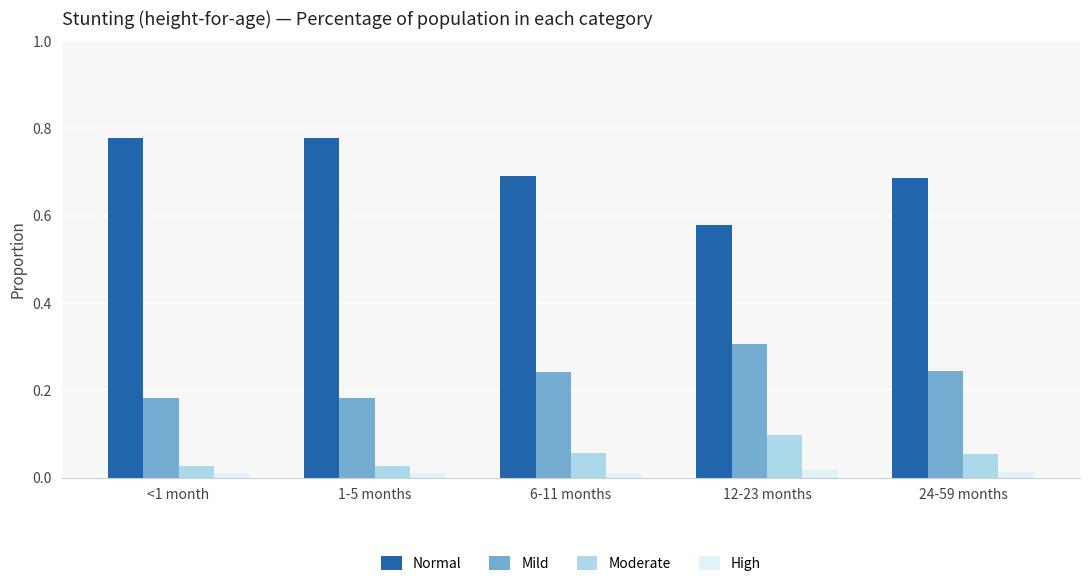

At how many categories does at least one series exceed 0?

5